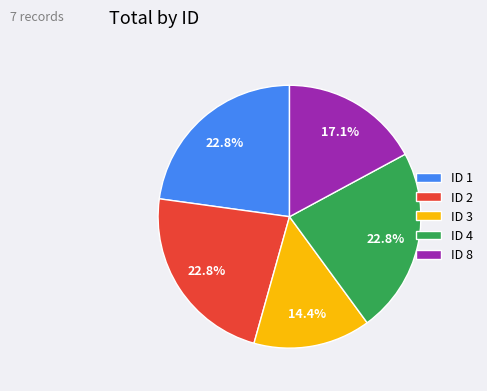

What percentage is NOT represented by ID 4?

77.2%